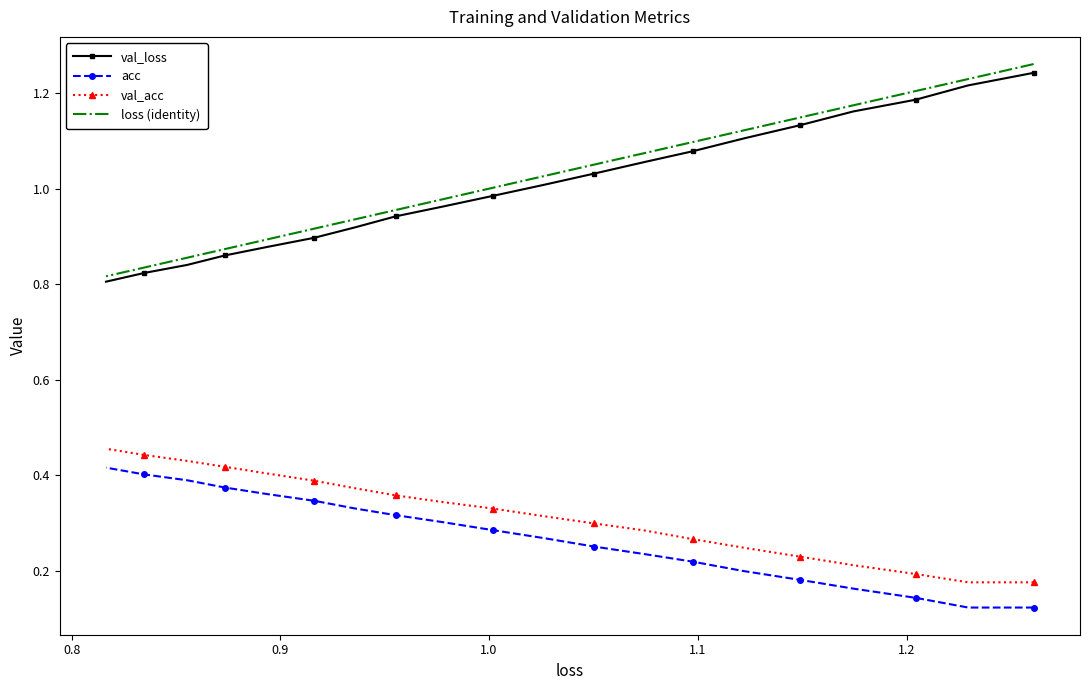

How many data points in val_loss are less than 1?

10